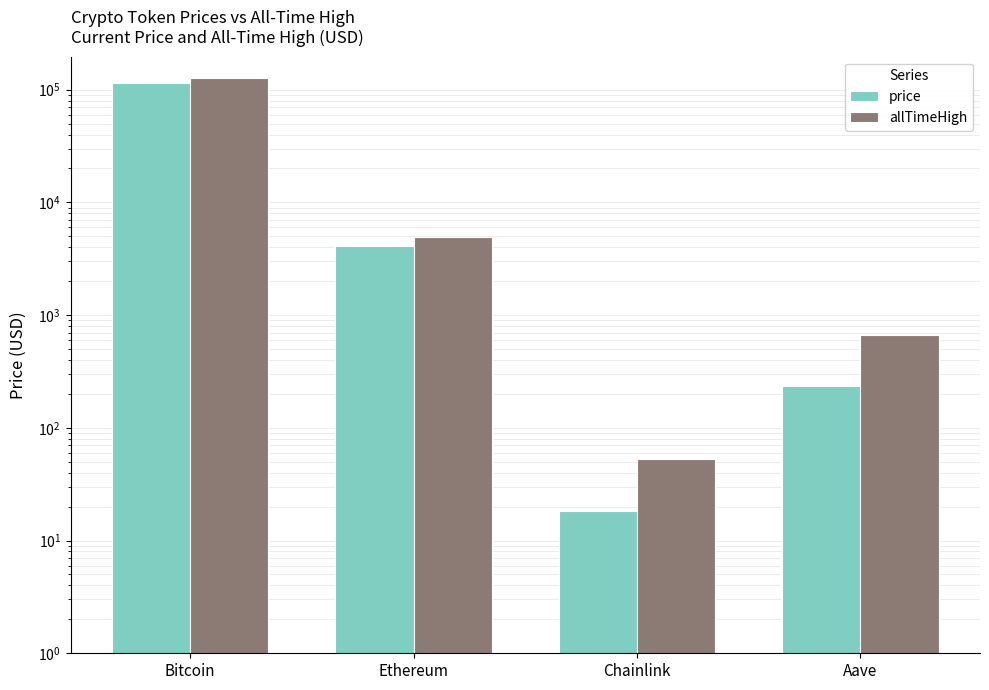

Rank the series at Aave from highest to lowest value.

allTimeHigh, price